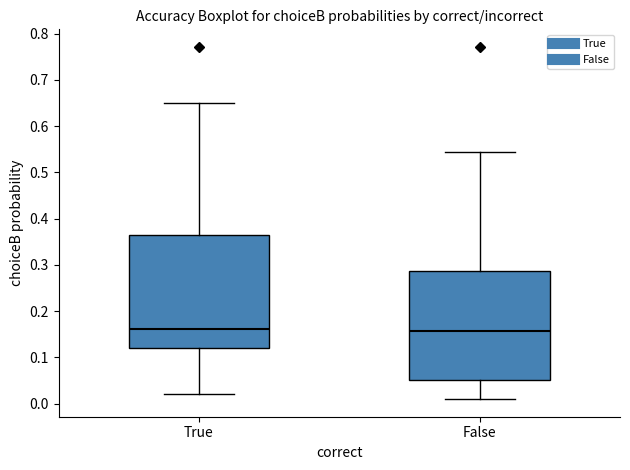

Reading left to right, transcribe this box plot: for each box, give where its median line is, the range the box spans, and where its two whiskers end, as read against the y-axis. The values are not printed on the chart, so give them approximately, as read against the axis.

True: median 0.16, box 0.12 to 0.36, whiskers 0.02 to 0.65
False: median 0.16, box 0.05 to 0.29, whiskers 0.01 to 0.54